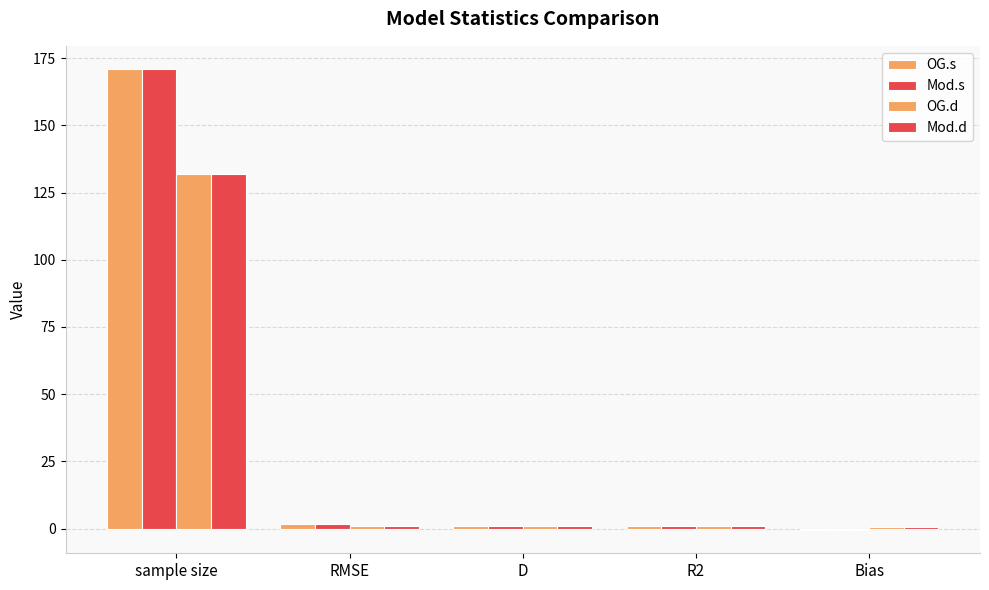

Count the number of data series in this chart.

4